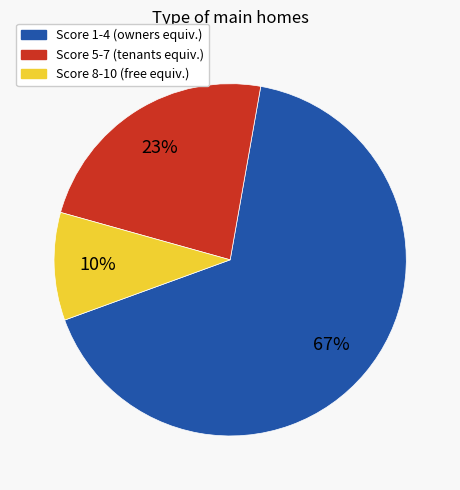

Does any single category account for the majority?

Yes